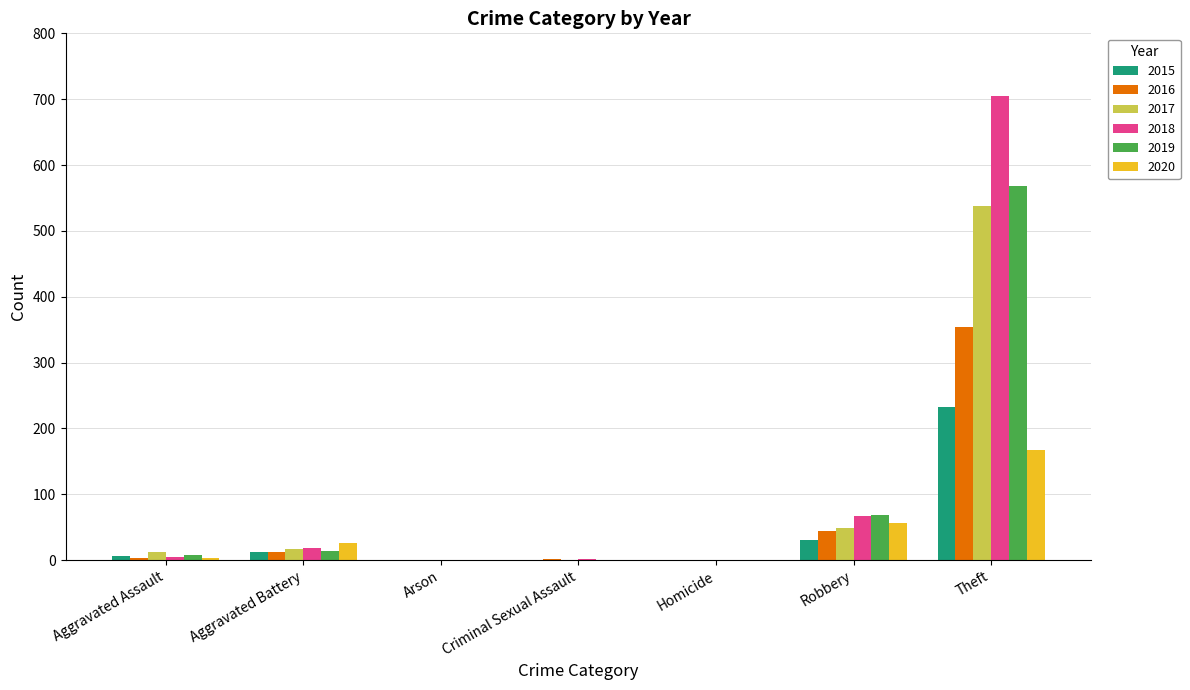

Where is 2017 nearest to the value 269?

Robbery